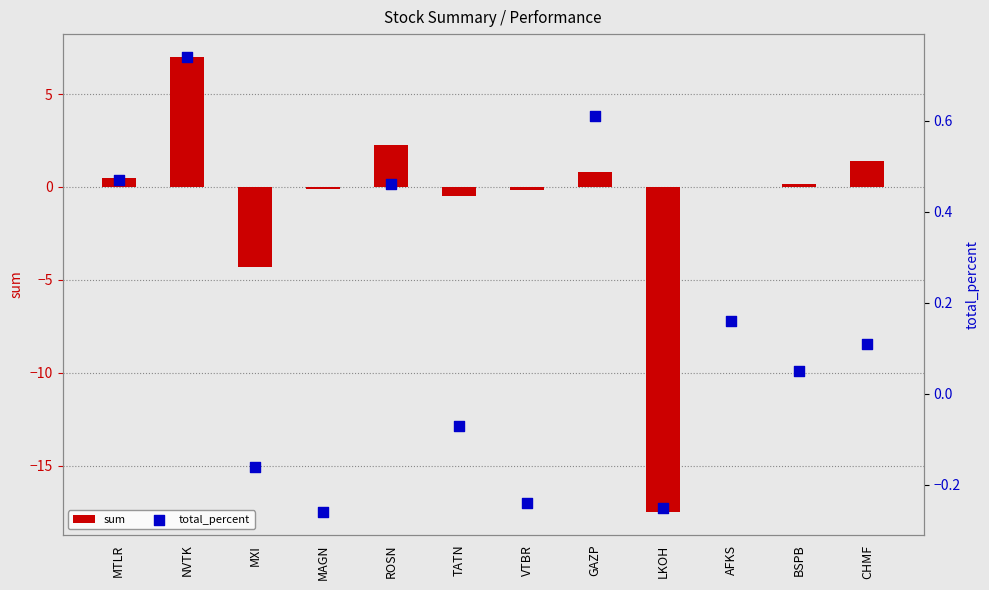

Which series has the widest spread of Y values?

sum